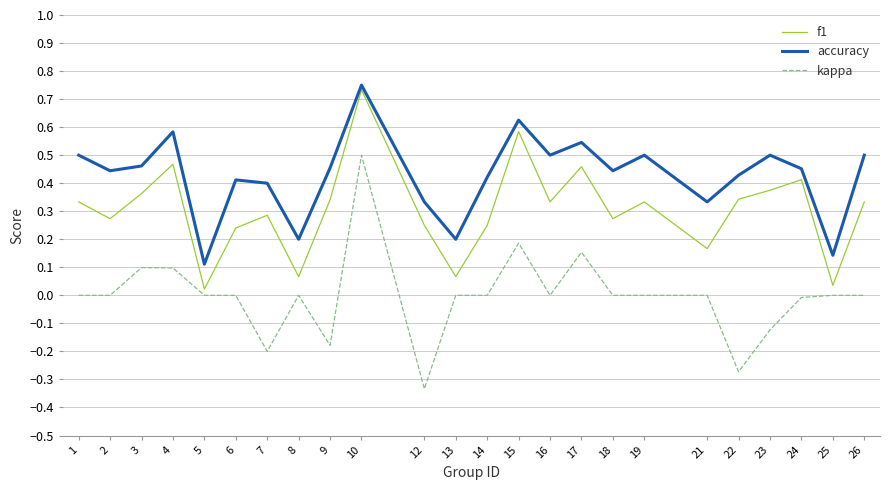

Which series has the largest range (max minus min)?

kappa